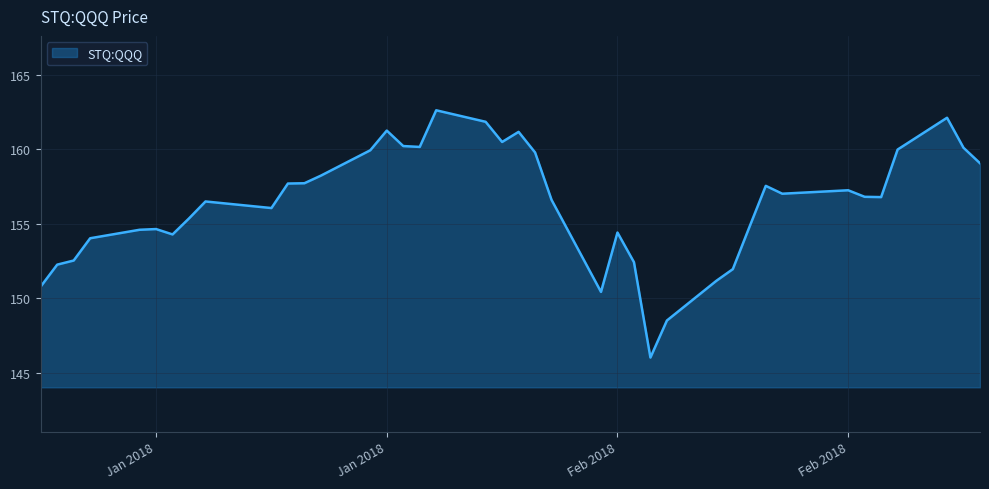

What is the difference between the maximum and minimum values?

16.6